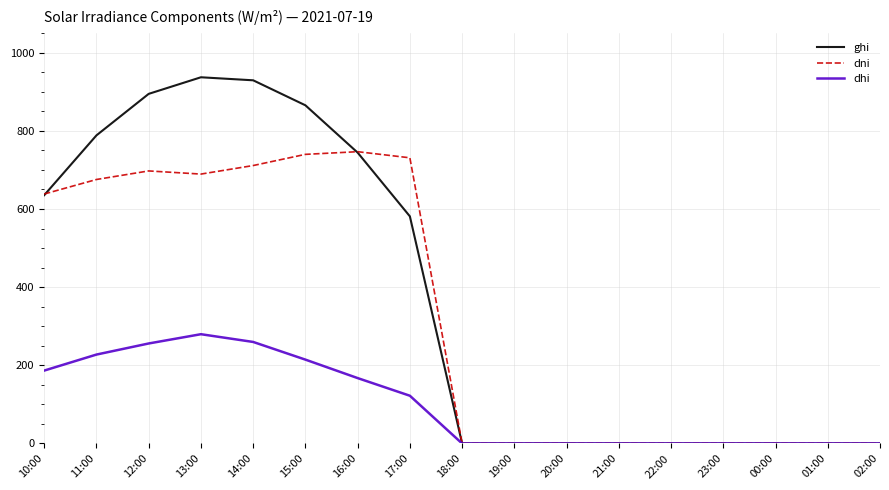

Where is the first local maximum for dhi?

13:00